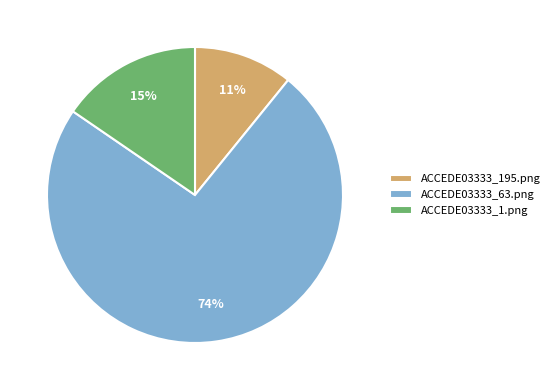

Between ACCEDE03333_1.png and ACCEDE03333_63.png, which is larger?

ACCEDE03333_63.png